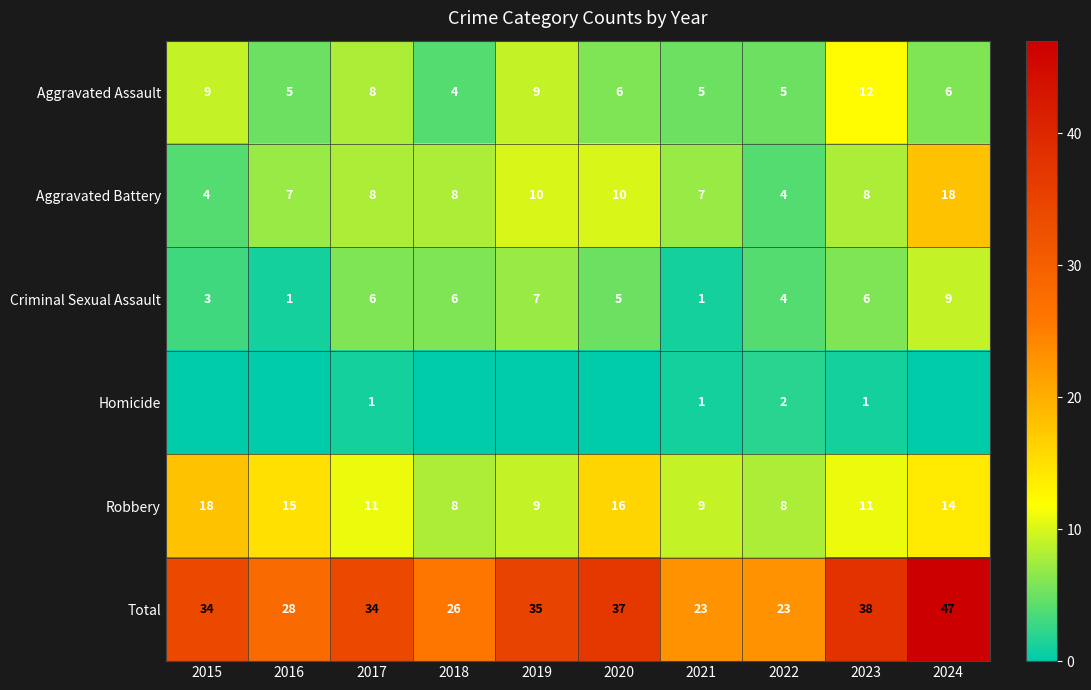

Between 2024 and 2022, which is larger?

2024